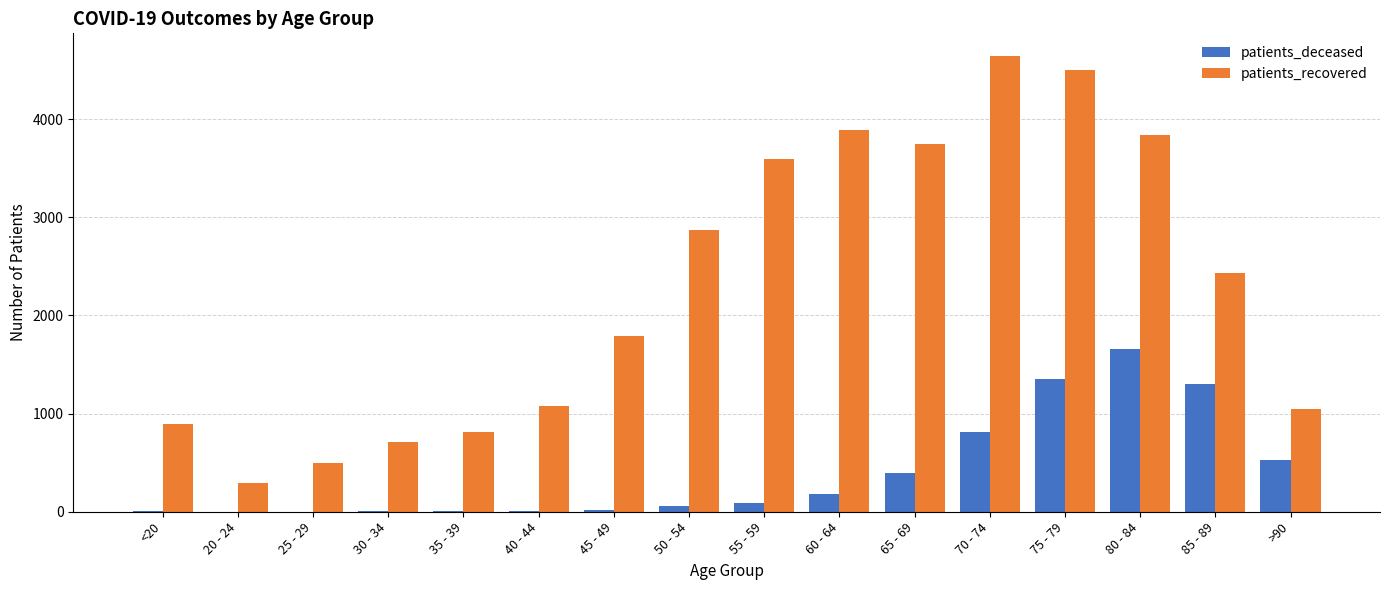

Is it true that patients_recovered equals 1586 at >90?

False